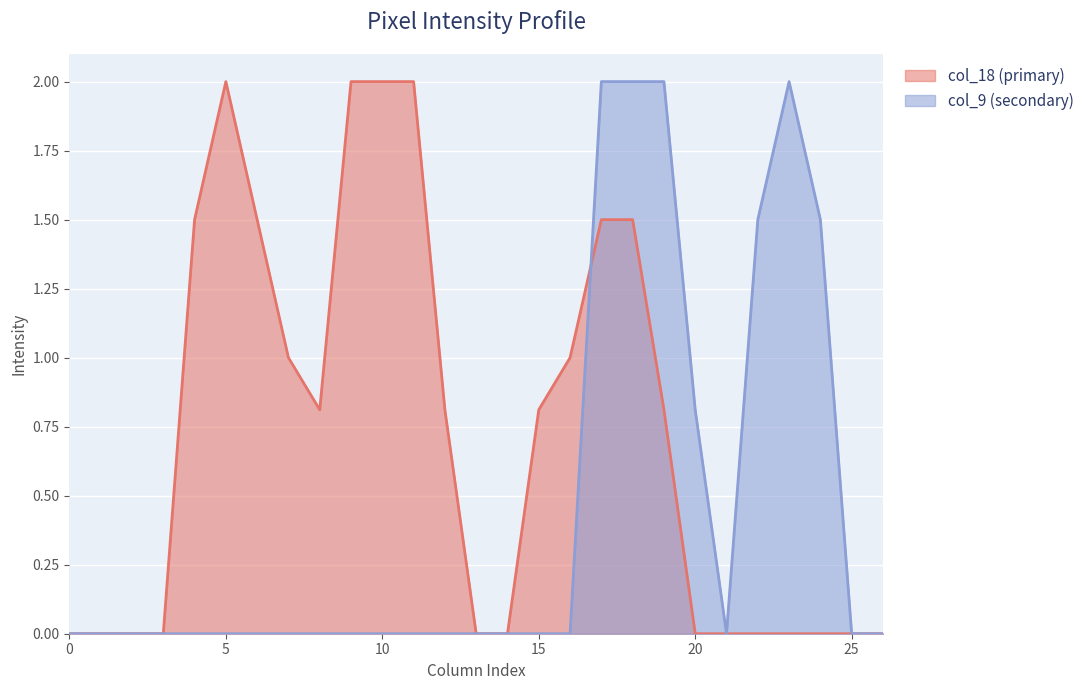

The col_9 series shows 0.0 at 13. True or false?

True